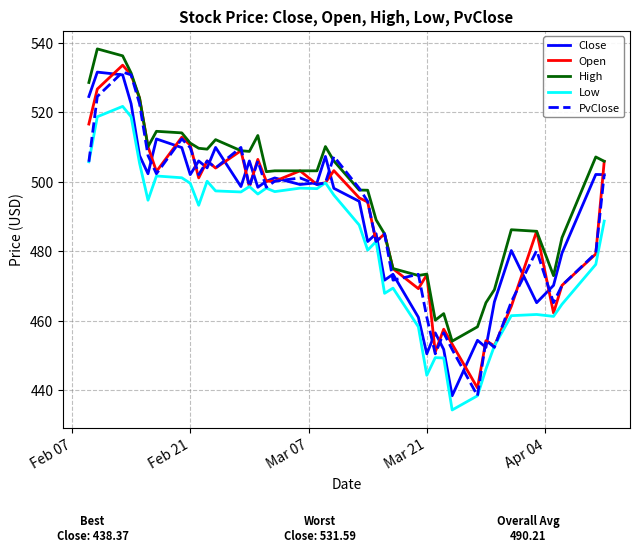

What is the minimum value shown in the chart?

434.3